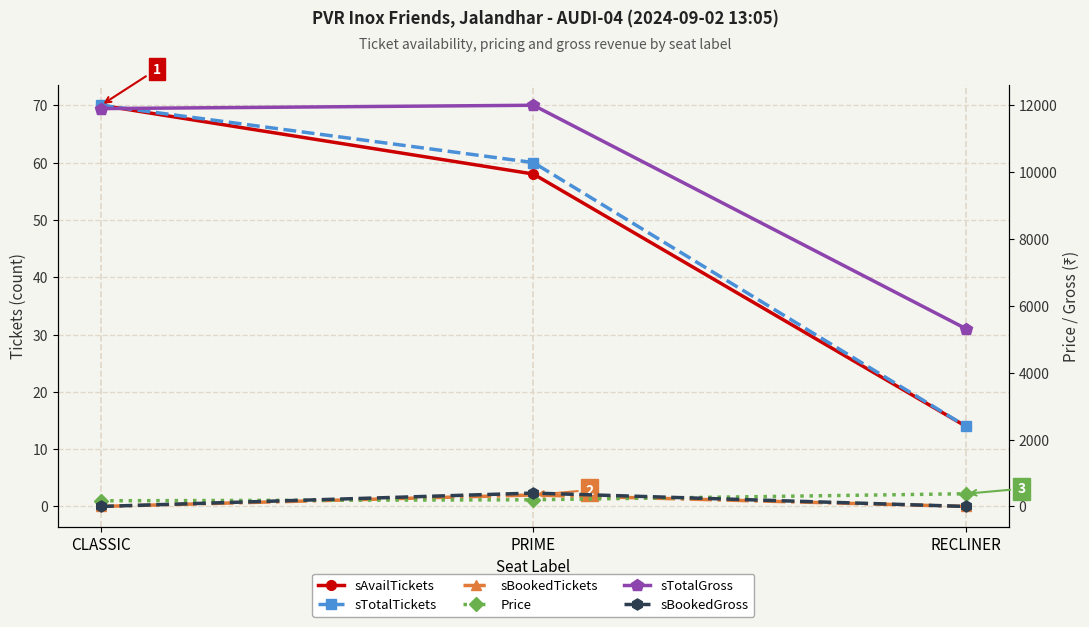

Reading left to right, transcribe all the data shown in this chart.

sAvailTickets: CLASSIC=70	PRIME=58	RECLINER=14
sTotalTickets: CLASSIC=70	PRIME=60	RECLINER=14
sBookedTickets: CLASSIC=0	PRIME=2	RECLINER=0
Price: CLASSIC=170	PRIME=200	RECLINER=380
sTotalGross: CLASSIC=11900	PRIME=12000	RECLINER=5320
sBookedGross: CLASSIC=0	PRIME=400	RECLINER=0